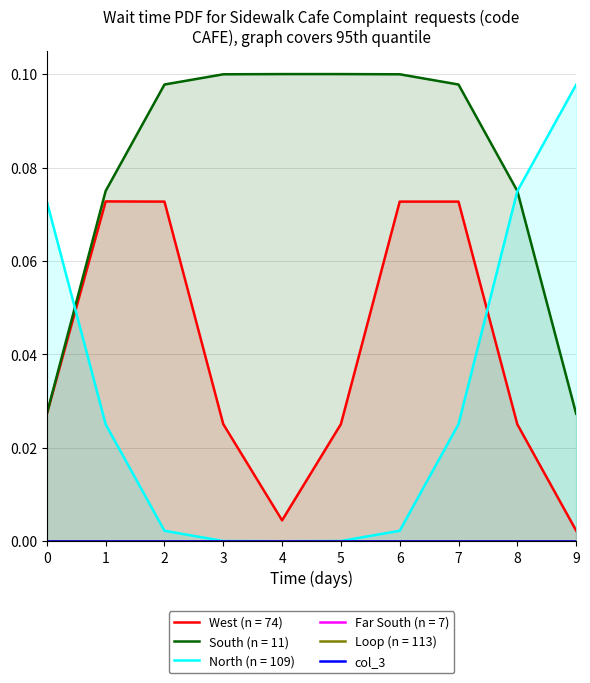

The value of South (n = 11) at 4 is 0.2. True or false?

False